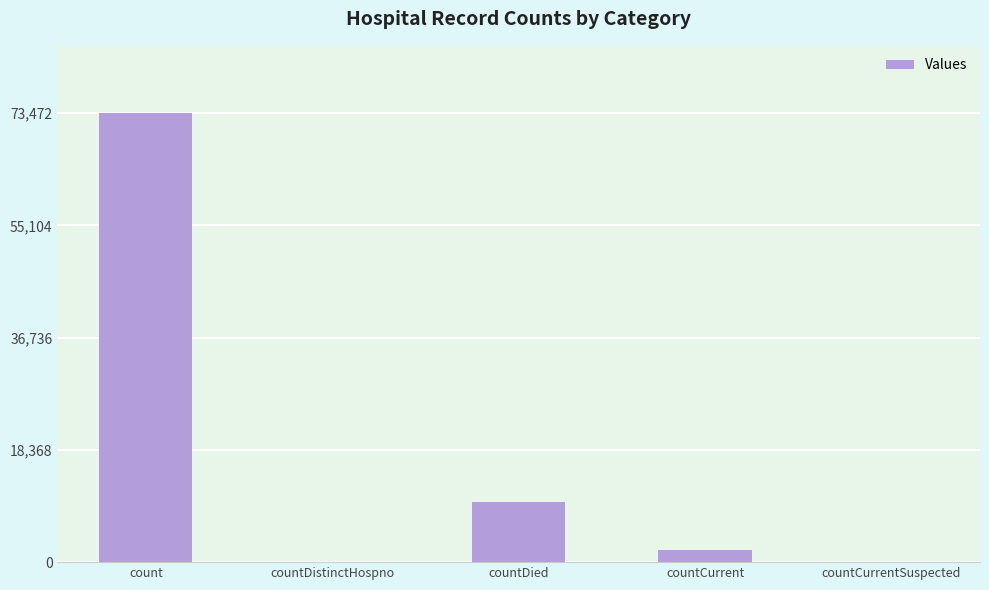

Is it true that the value at countCurrent is 1973?

True